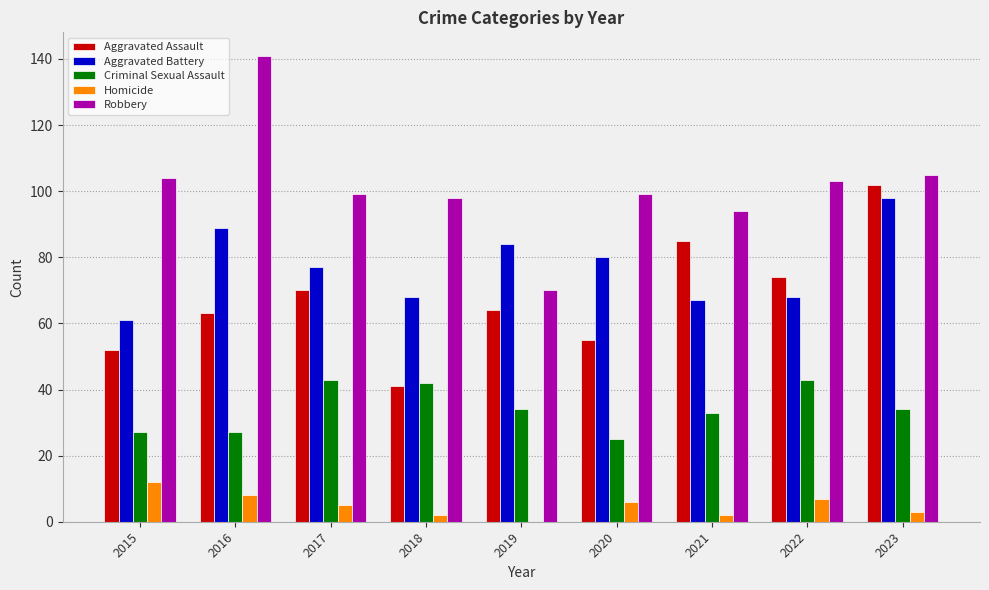

Which series has the largest total across all categories?

Robbery